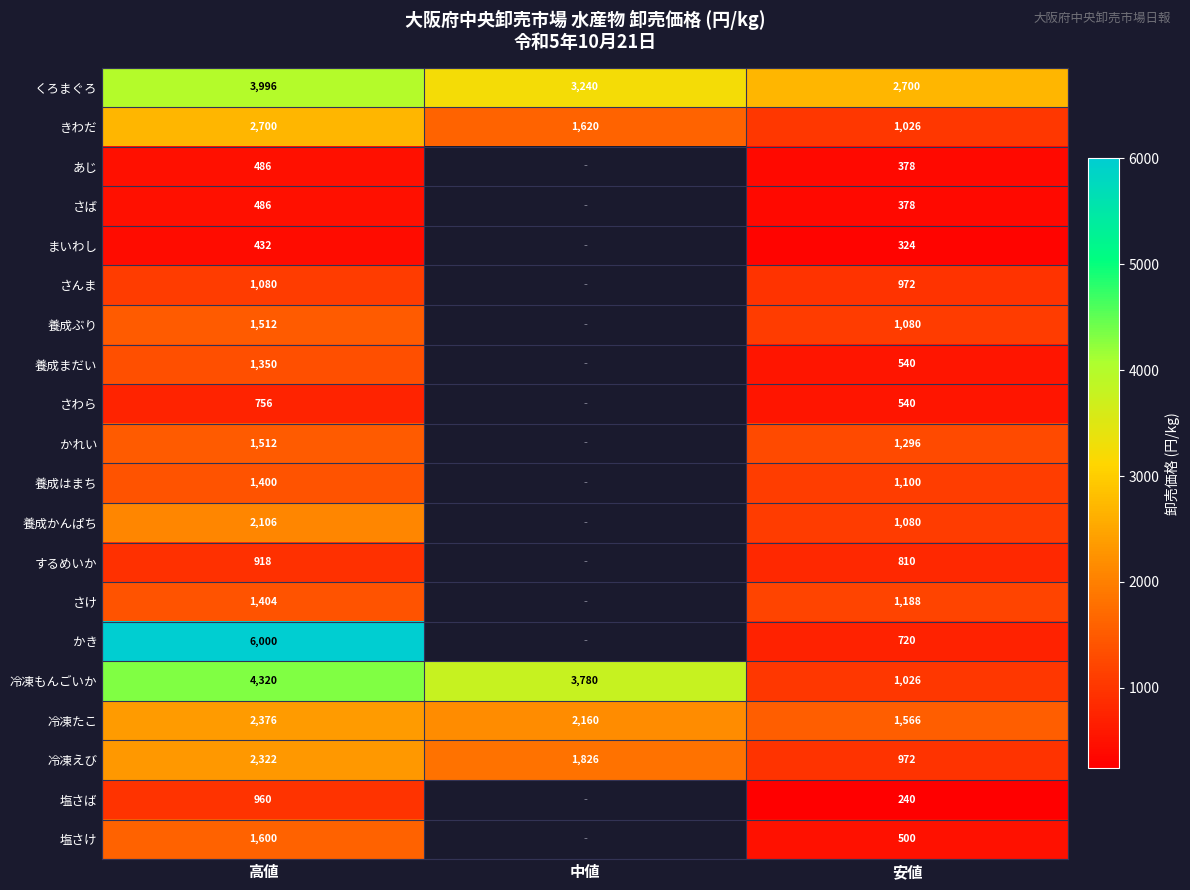

The value of あじ at 高値 is 486. True or false?

True